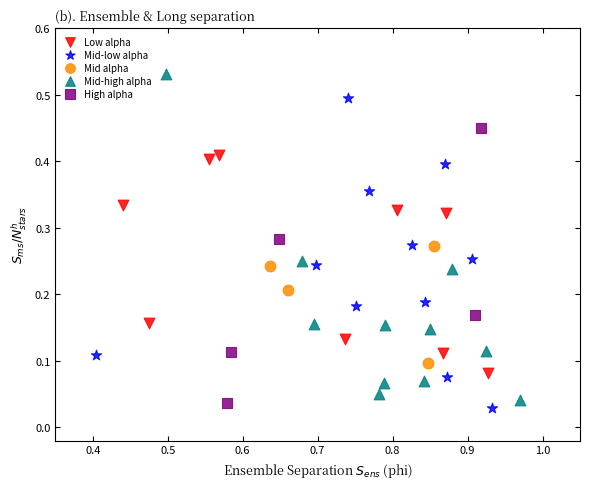

Which series contains the highest Y value?

Mid-high alpha